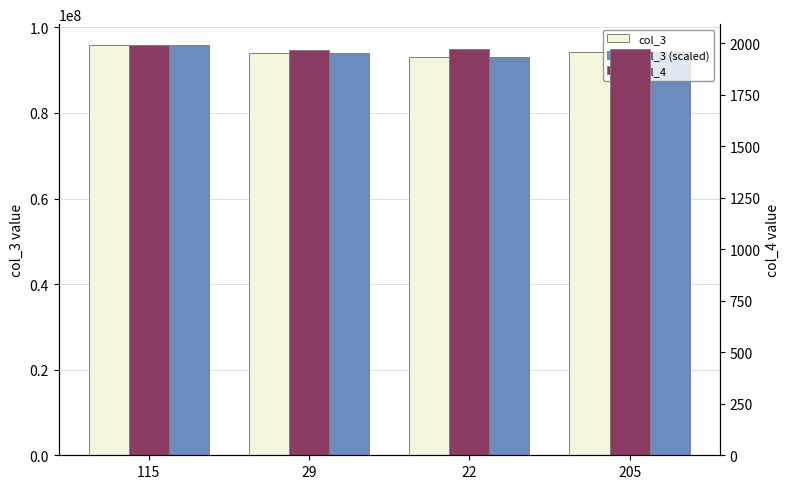

Reading left to right, transcribe all the data shown in this chart.

col_3: 115=95962150.0	29=94088725.0	22=93014587.0	205=94344689.0
col_3 (scaled): 115=95962150.0	29=94088725.0	22=93014587.0	205=94344689.0
col_4: 115=1993.0	29=1969.0	22=1970.0	205=1974.0